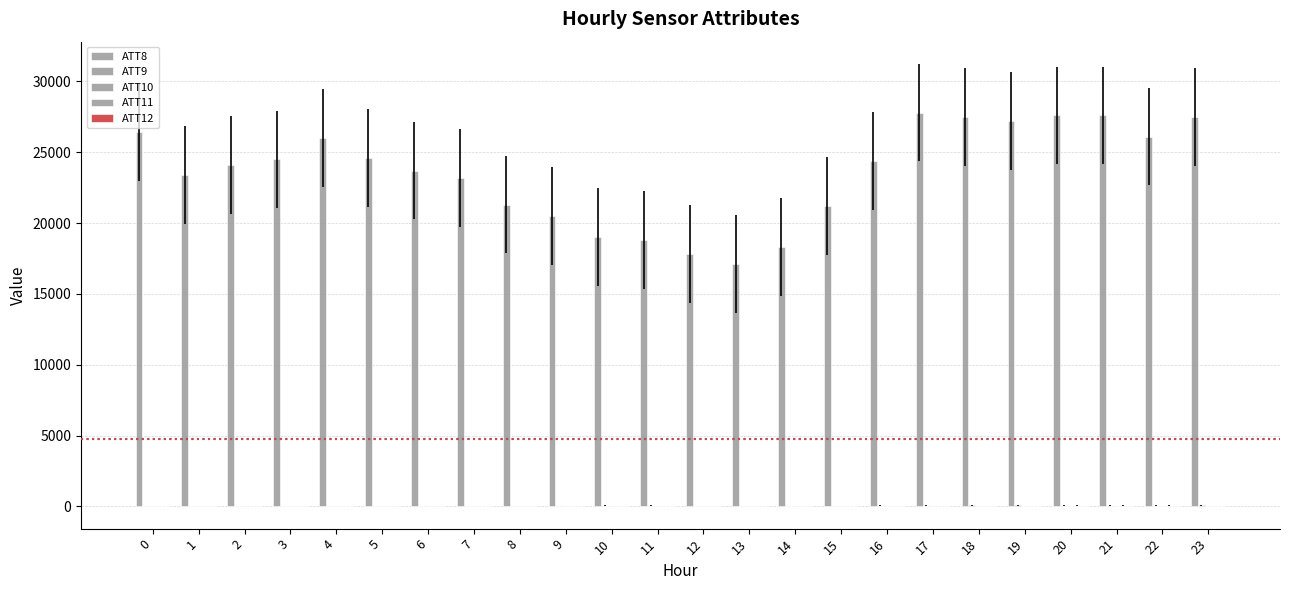

What is the difference between the maximum and minimum values in the ATT8 series?

10700.0